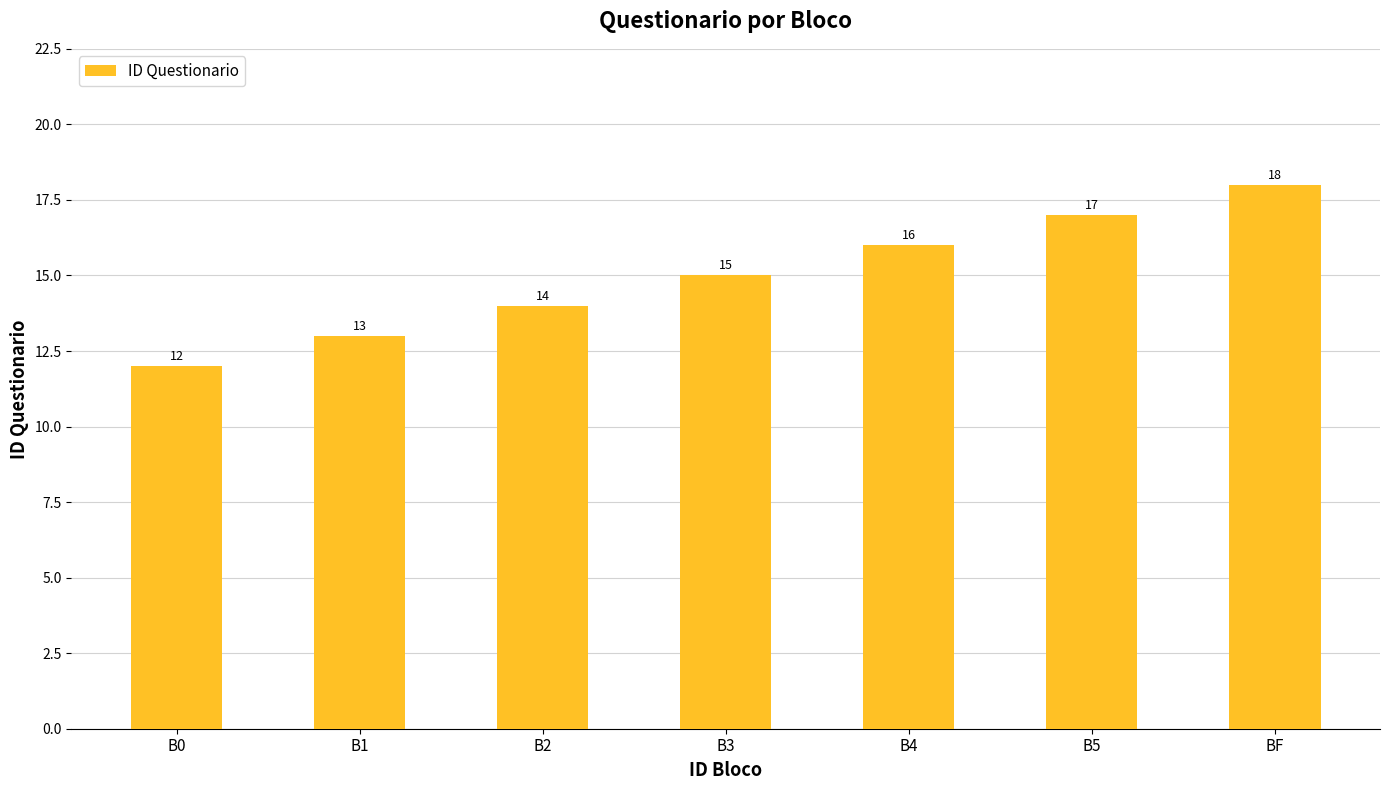

List the labels in order of value, smallest first.

B0, B1, B2, B3, B4, B5, BF